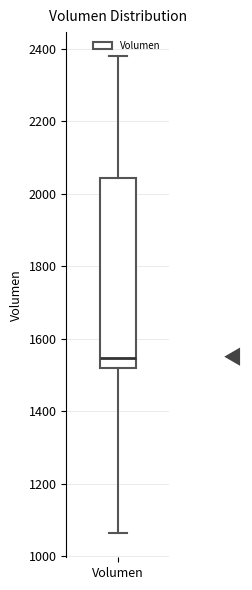

Where is the lower edge of the box for Volumen on the y-axis? The values are not printed on the chart, so give them approximately, as read against the axis.

1520